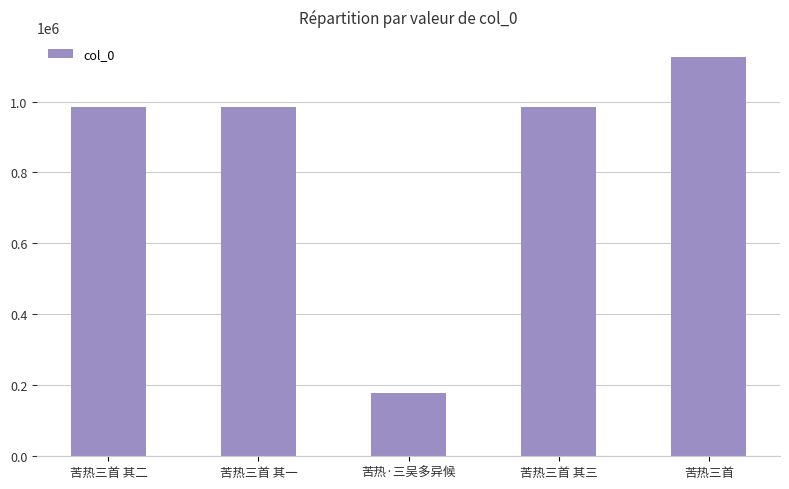

What is the sum of the values at 苦热三首 and 苦热·三吴多异候?

1304051